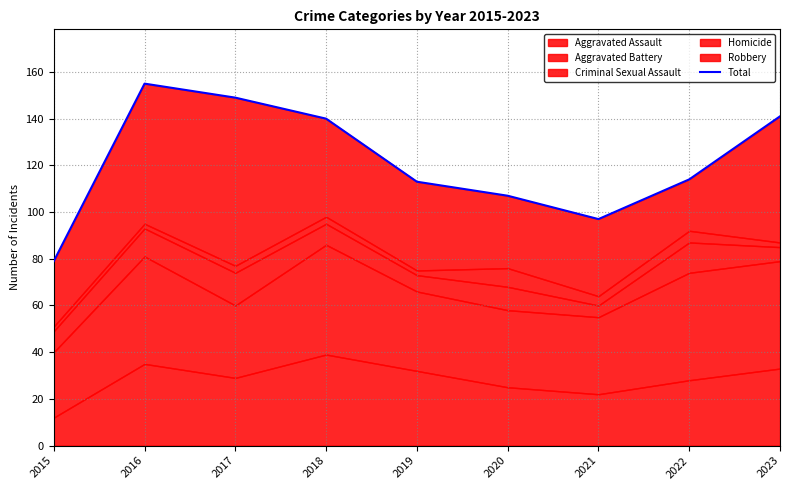

What is the difference between the maximum and minimum values?

76